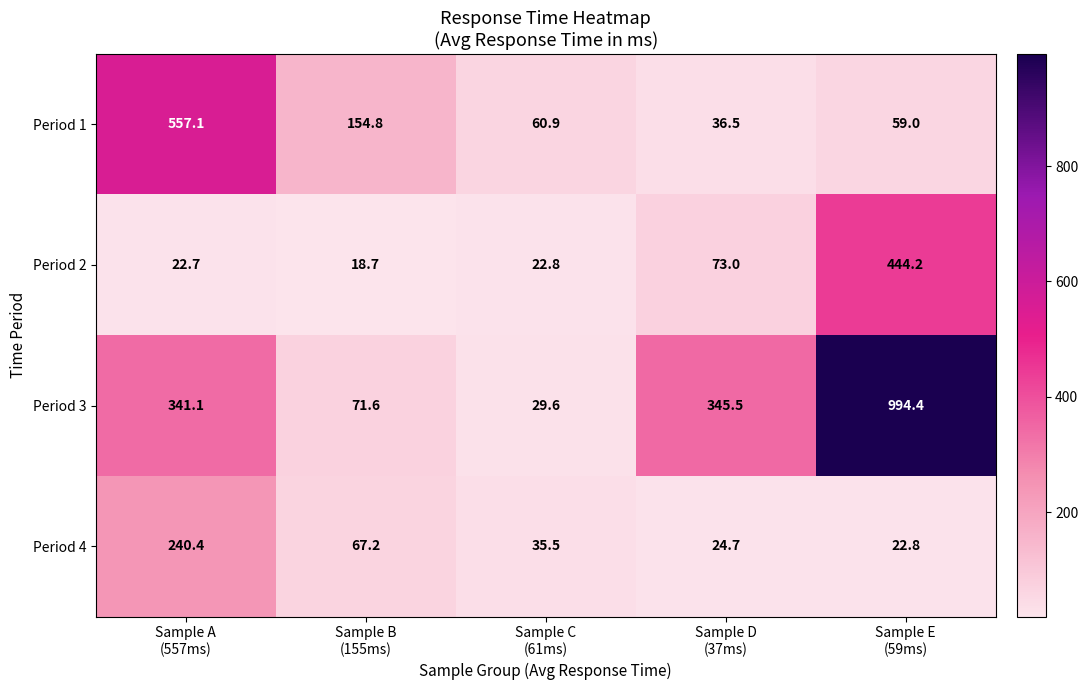

How many categories are shown in the chart?

5